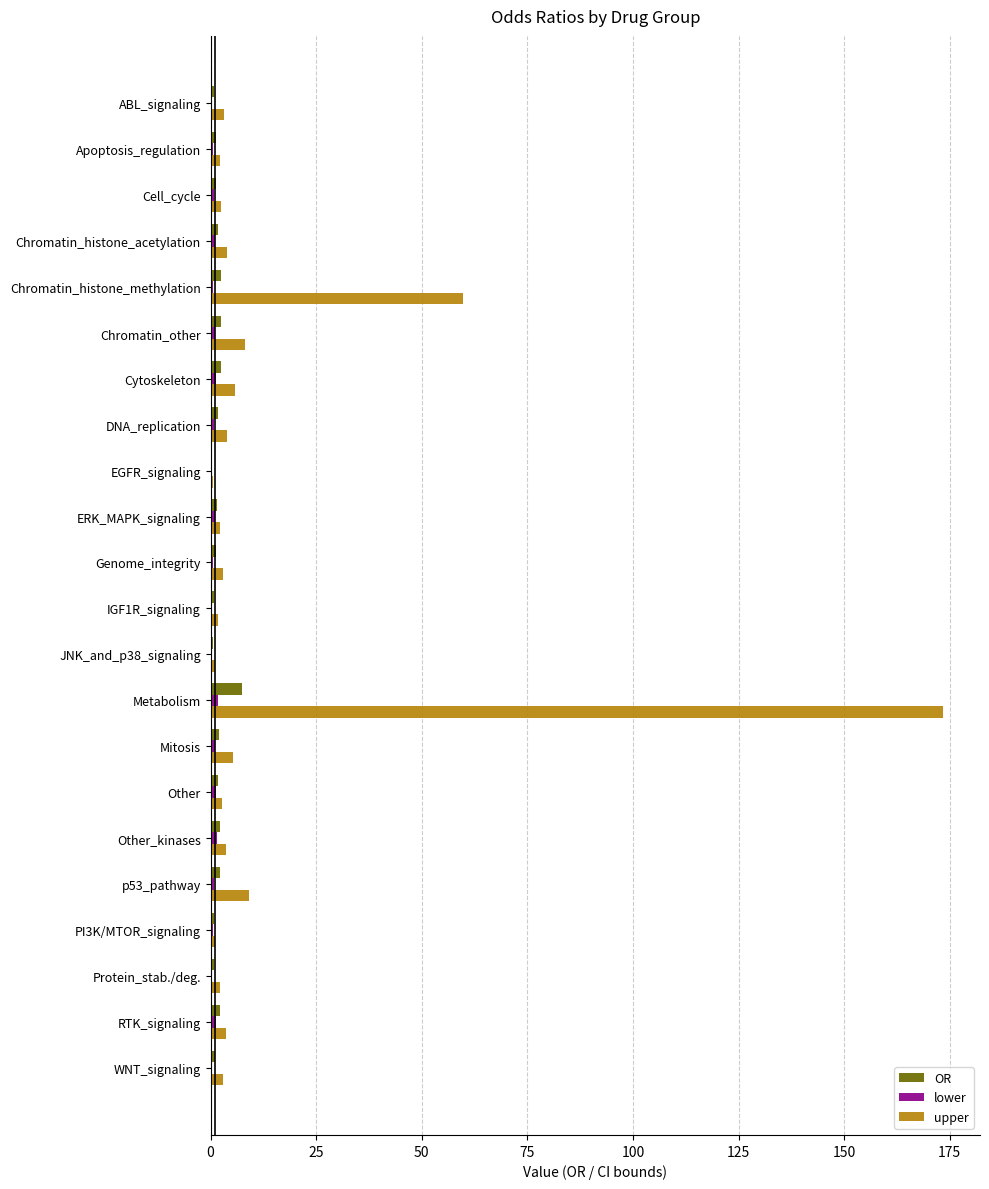

What is the average value of the OR series?

1.8